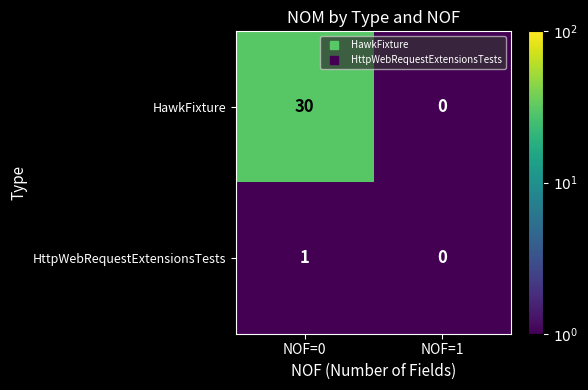

What is the total value across all series at NOF=1?

0